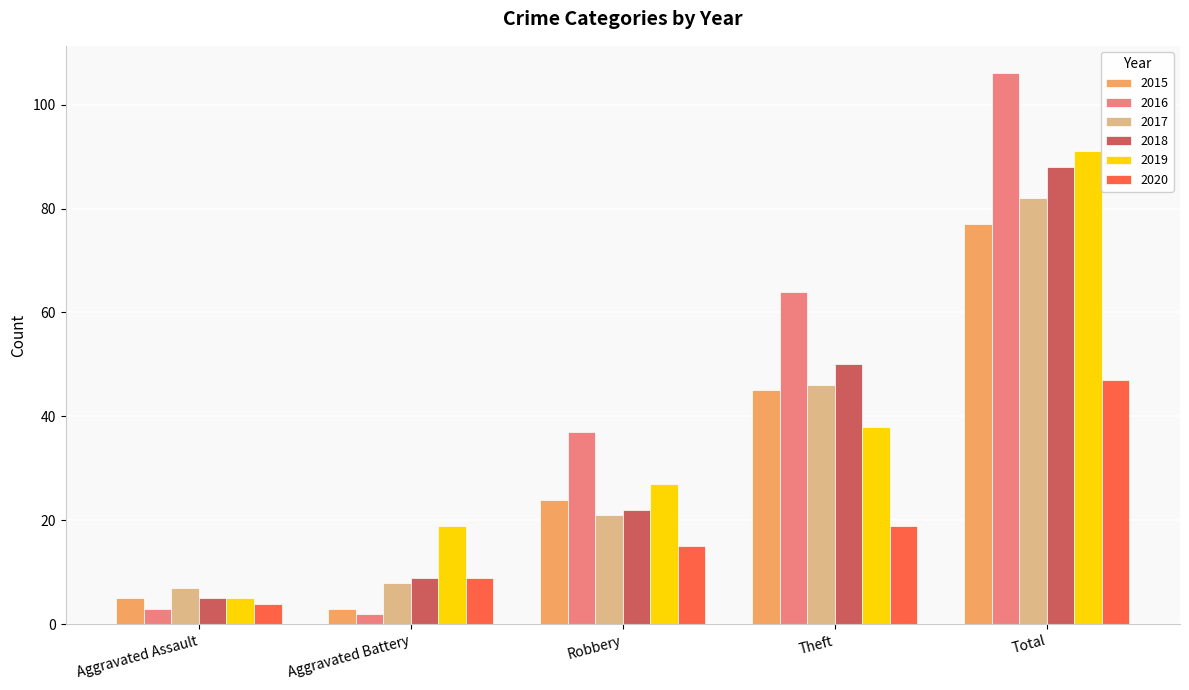

Does the chart contain any negative values?

No